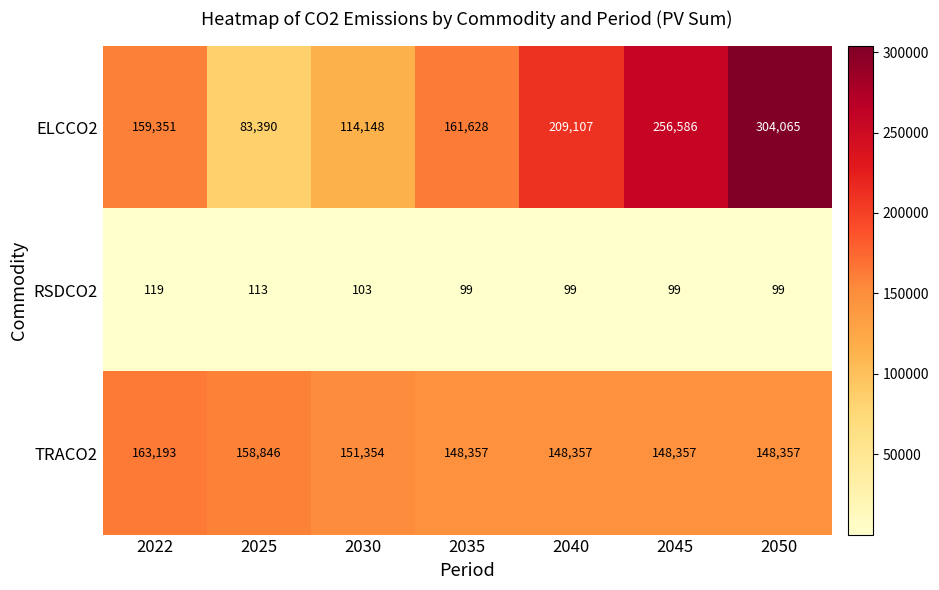

What is the total value across all series at 2050?

452521